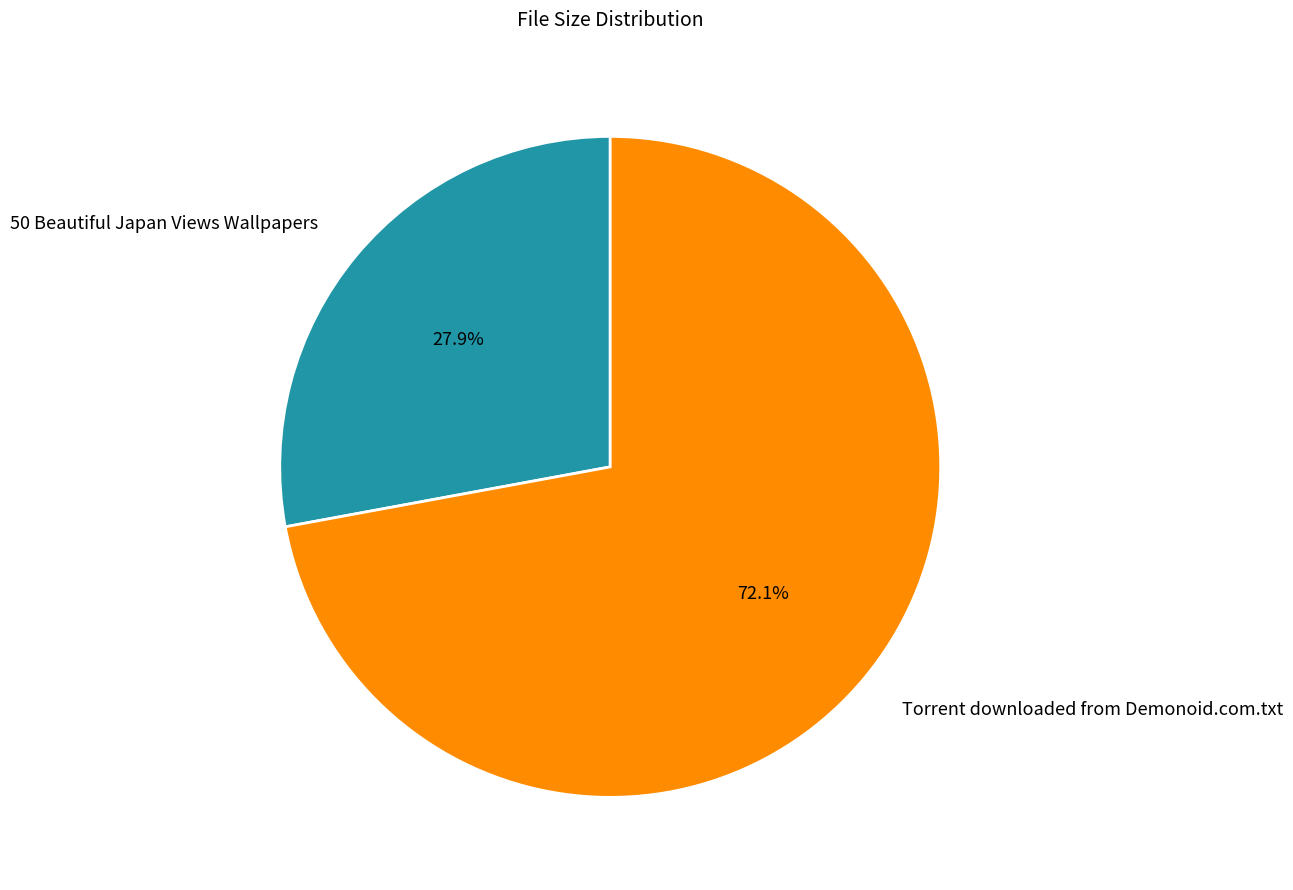

Which category has the smallest portion of the pie?

50 Beautiful Japan Views Wallpapers